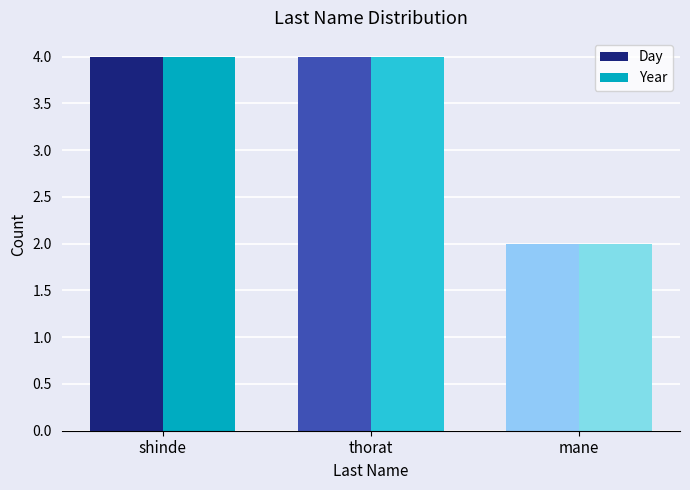

What is the minimum value shown in the chart?

2